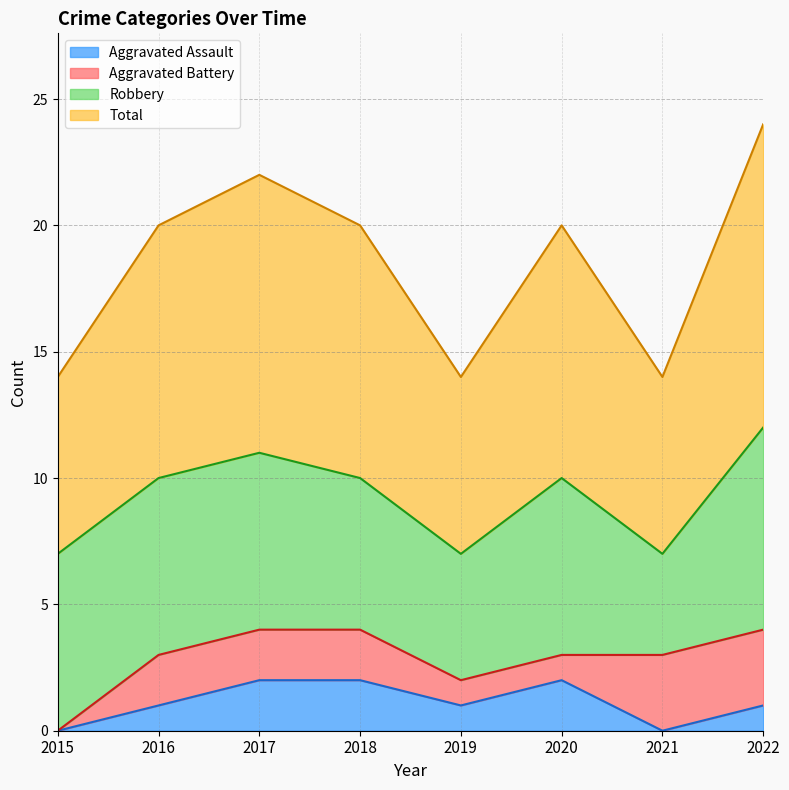

True or false: Aggravated Assault has a value of 2 at 2018.

True